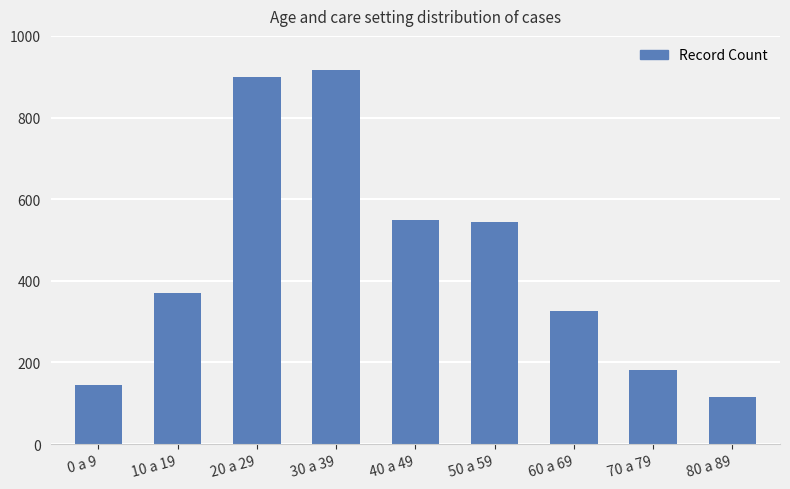

What is the average value?

450